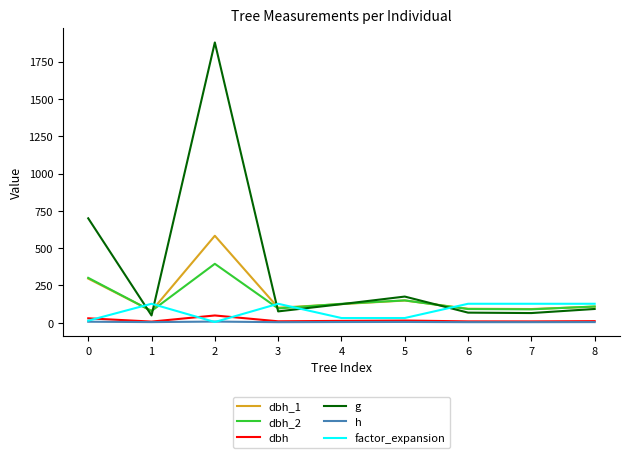

True or false: g has a value of 1878.0 at 2.

True